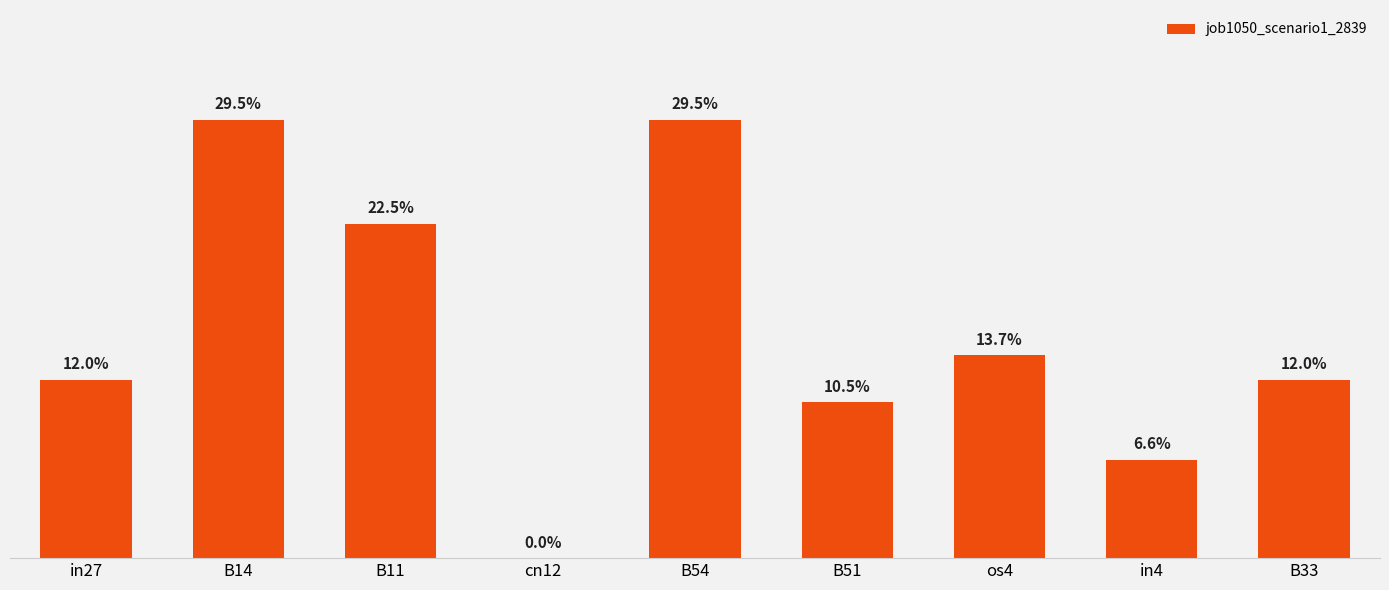

Rank the categories by value from highest to lowest.

B14, B54, B11, os4, in27, B33, B51, in4, cn12